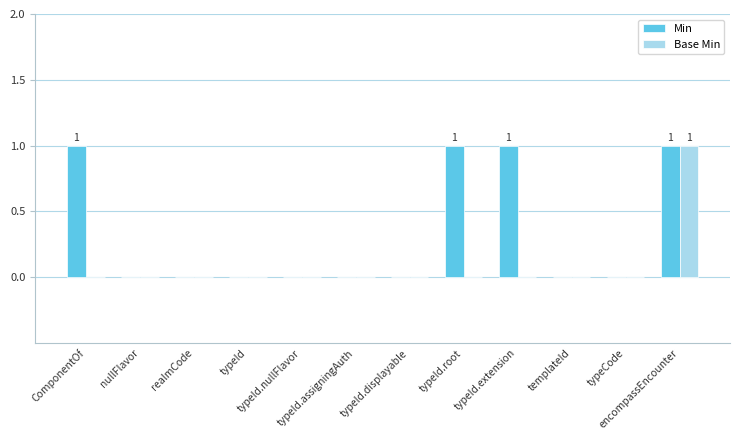

Count the Base Min values in the range 0 to 1.

12